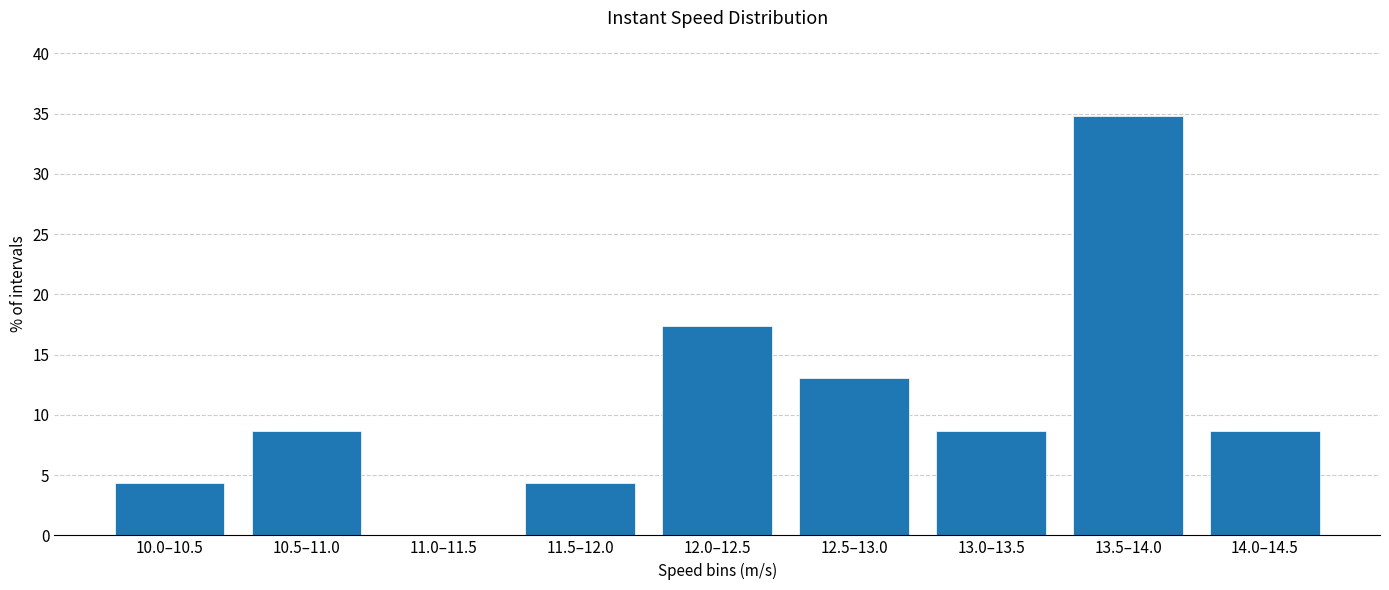

Reading left to right, transcribe all the data shown in this chart.

10.0–10.5=4.3	10.5–11.0=8.7	11.0–11.5=0.0	11.5–12.0=4.3	12.0–12.5=17.4	12.5–13.0=13.0	13.0–13.5=8.7	13.5–14.0=34.8	14.0–14.5=8.7